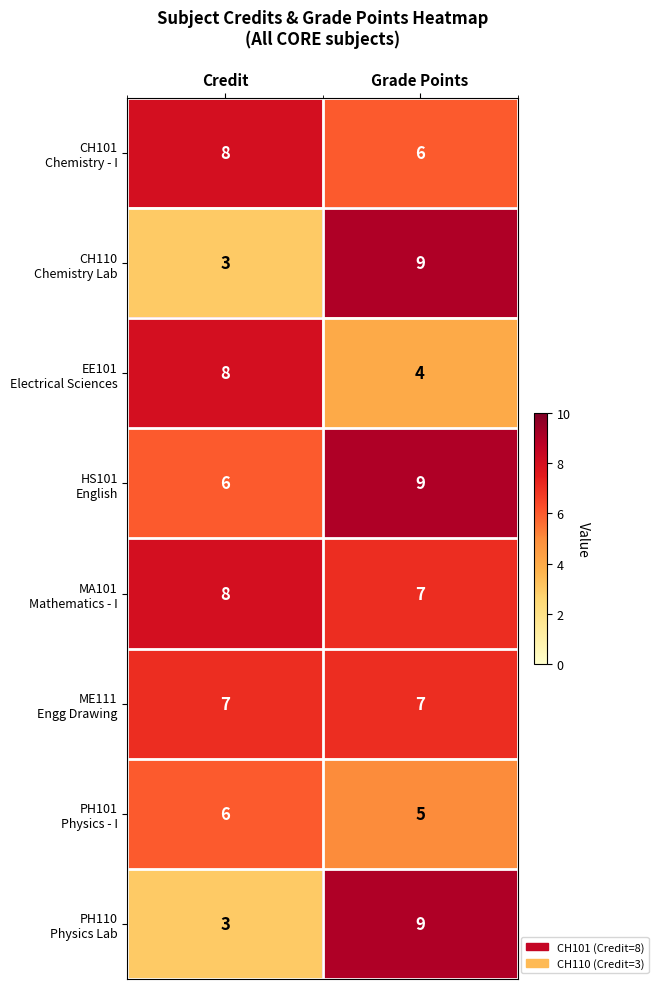

What is the total value across all series at Credit?

49